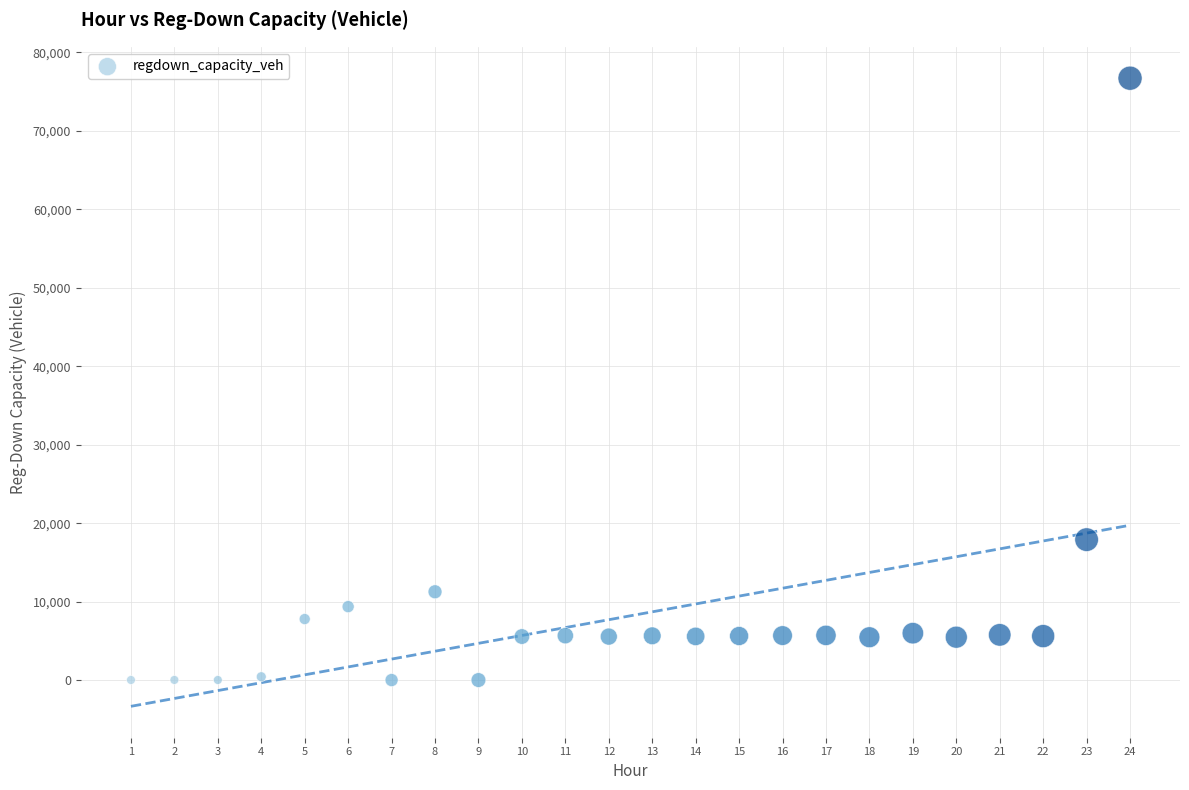

What Y value in the scatter plot is closest to 38361?

17901.7